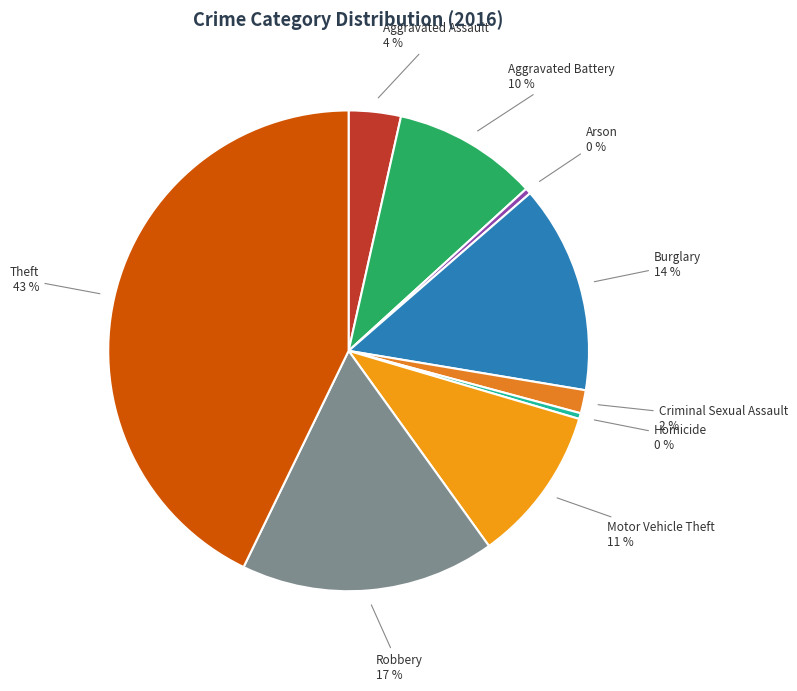

True or false: Homicide accounts for 12% of the total.

False